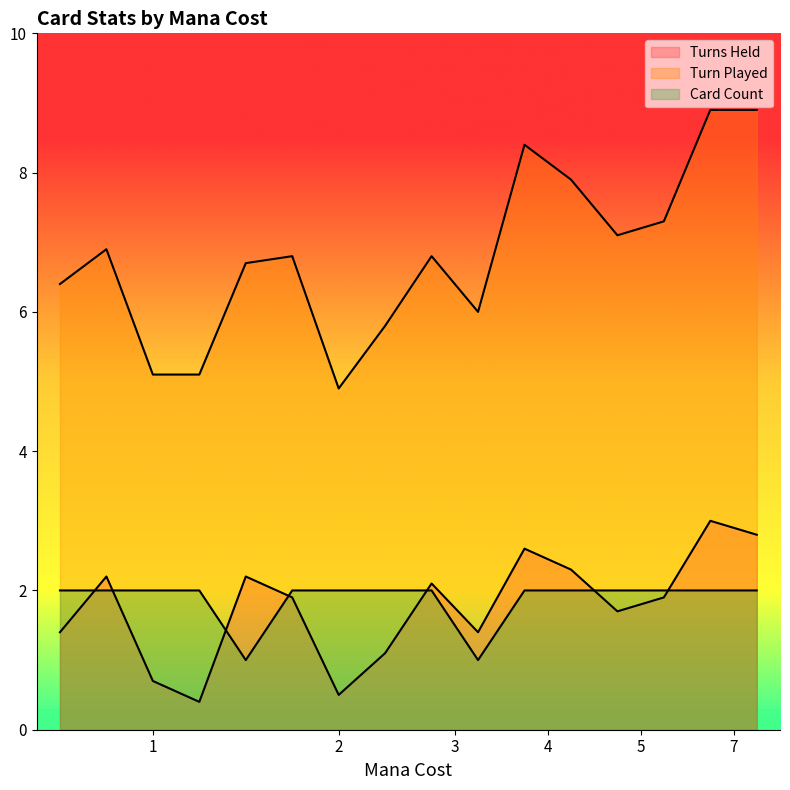

What is the difference between the maximum and minimum values in the Card Count series?

1.0